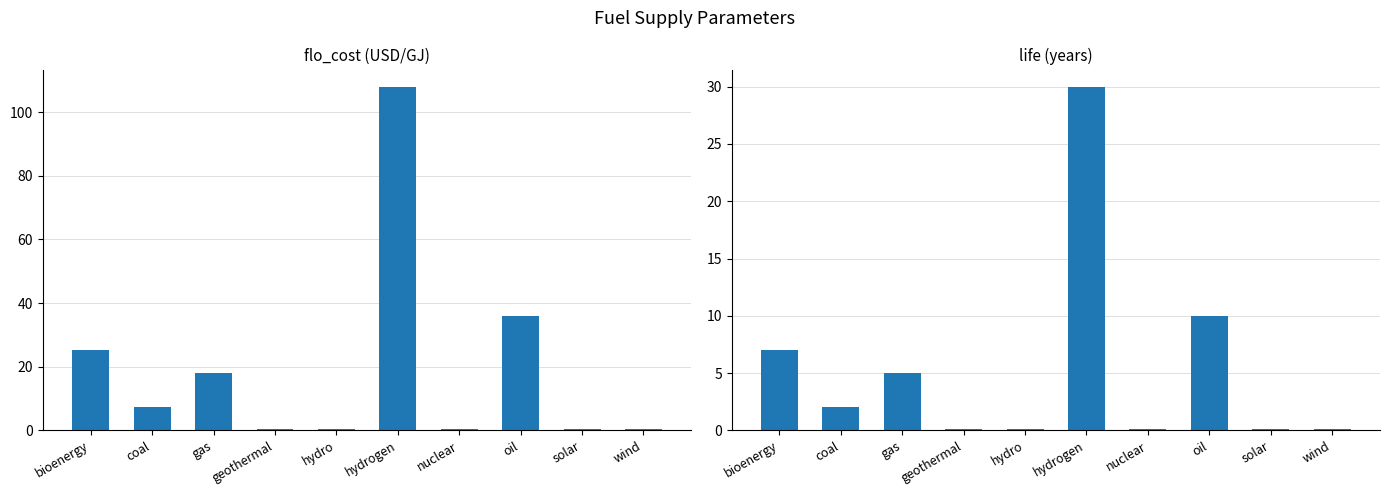

How many data points in flo_cost are less than 7?

5